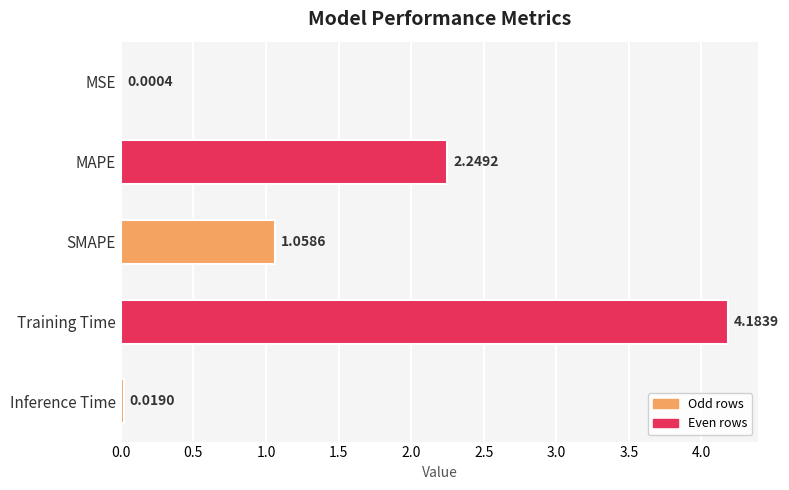

What is the change in value from Training Time to Inference Time?

-4.2